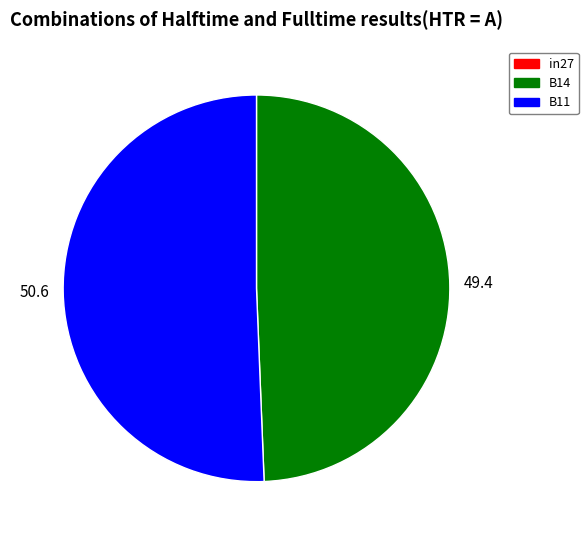

The B11 slice represents 51% of the pie. True or false?

True